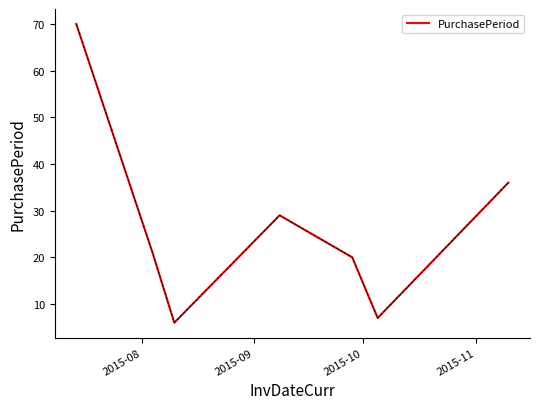

True or false: there are more than 2 points higher than both neighbors.

False